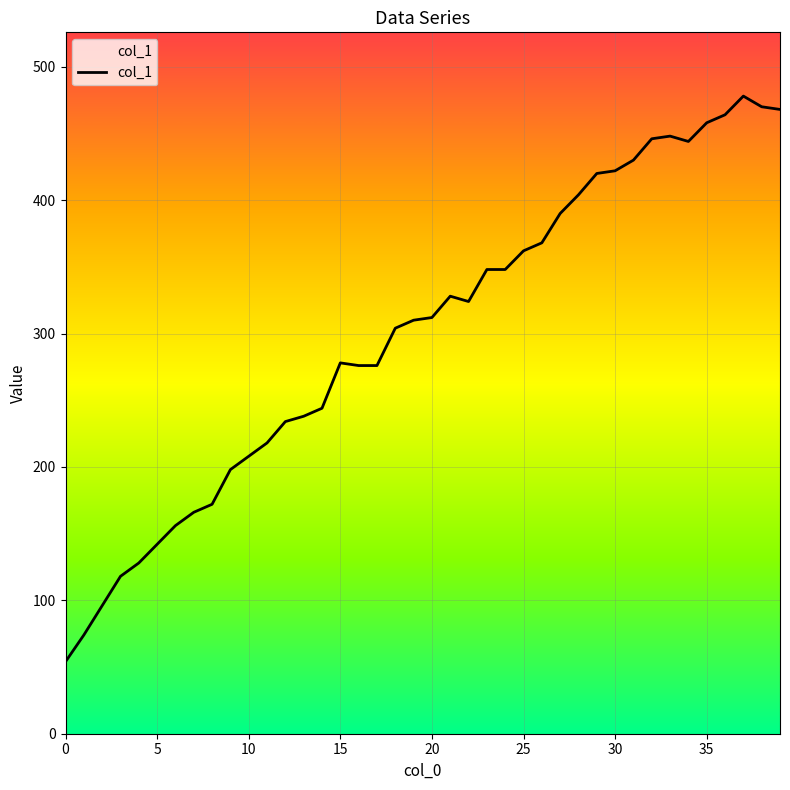

Reading right to left, extract all data points from this chart.

468	470	478	464	458	444	448	446	430	422	420	404	390	368	362	348	348	324	328	312	310	304	276	276	278	244	238	234	218	208	198	172	166	156	142	128	118	96	74	54